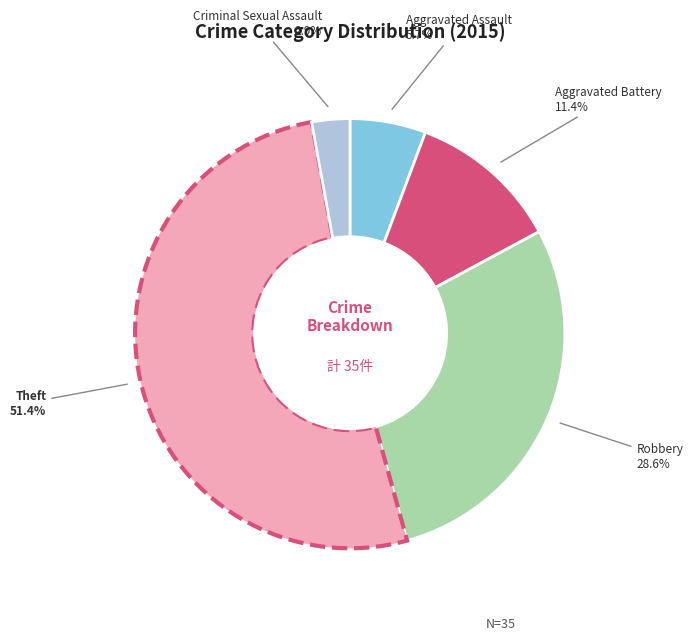

How many segments does this pie chart have?

5